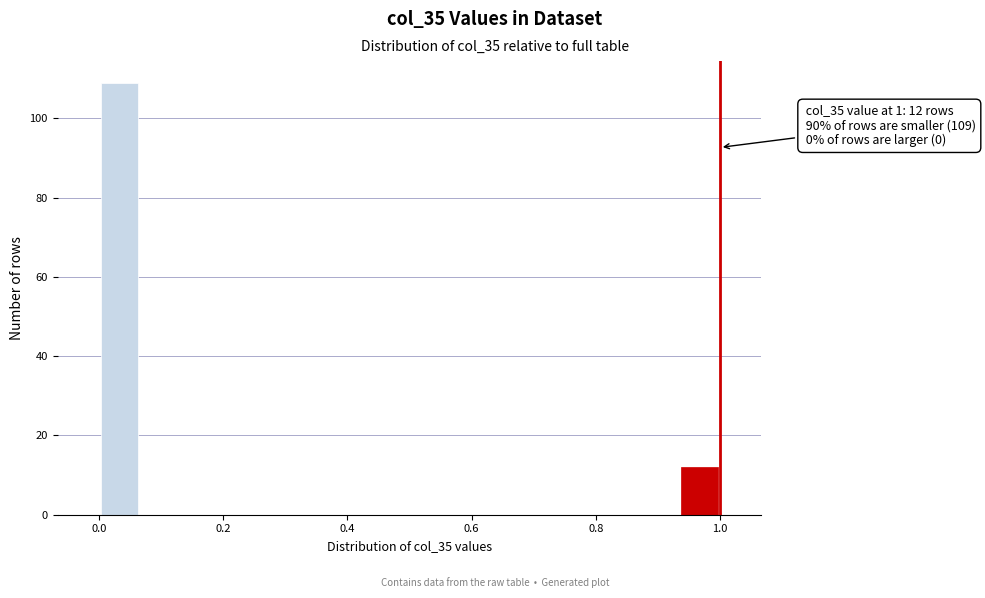

Read against the x-axis, roughly where is the centre of the tallest bar?

0.04